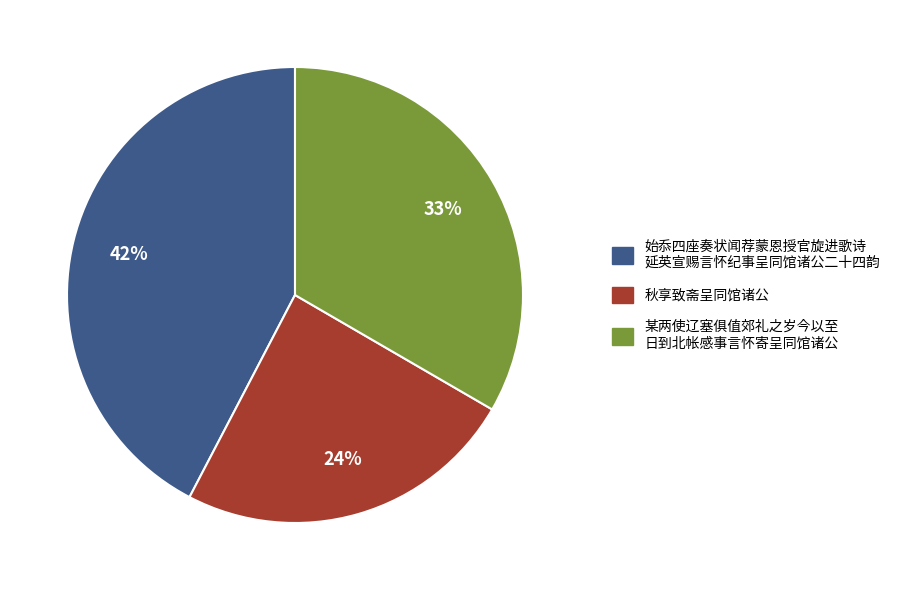

To the nearest percent, what is the difference between the largest and smallest slice percentages?

18%